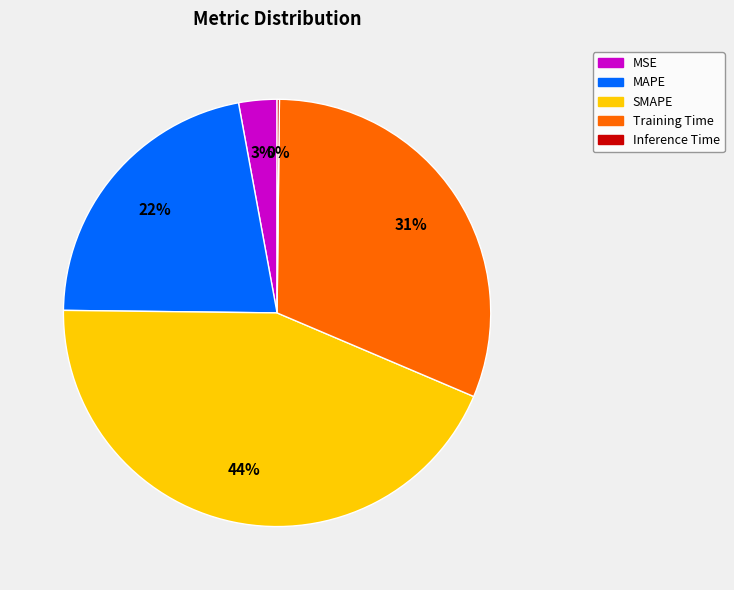

Which has a higher value, Training Time or SMAPE?

SMAPE